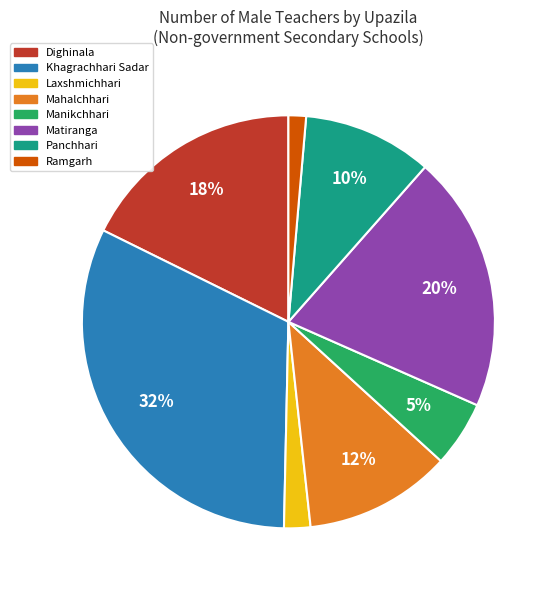

Does Mahalchhari represent more than half of the total?

No